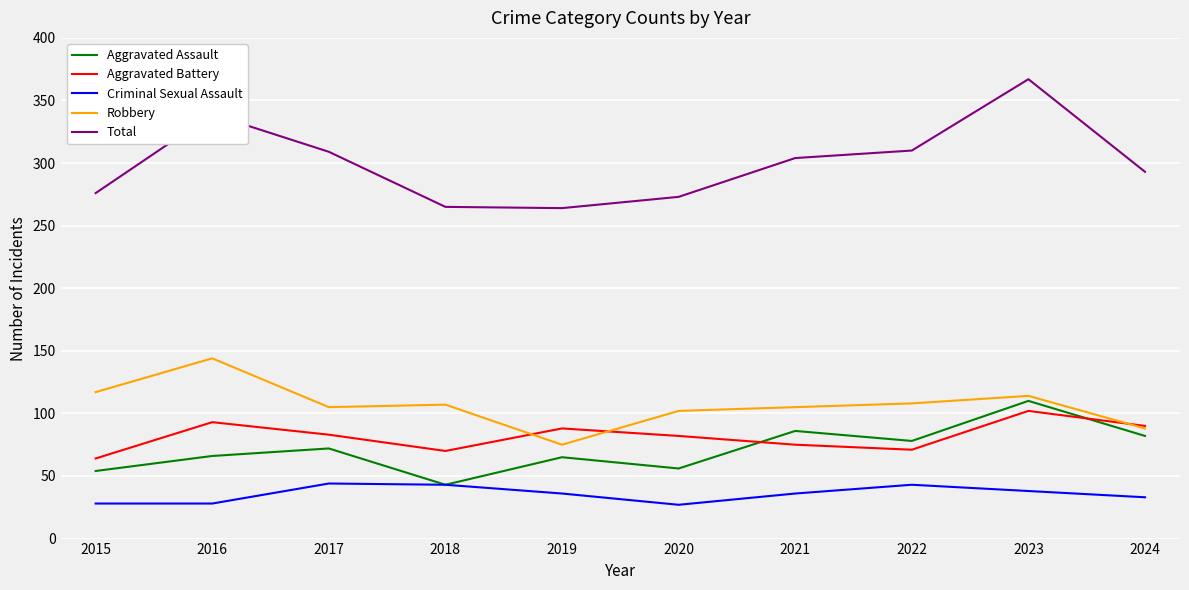

True or false: Criminal Sexual Assault and Aggravated Battery intersect in this chart.

False